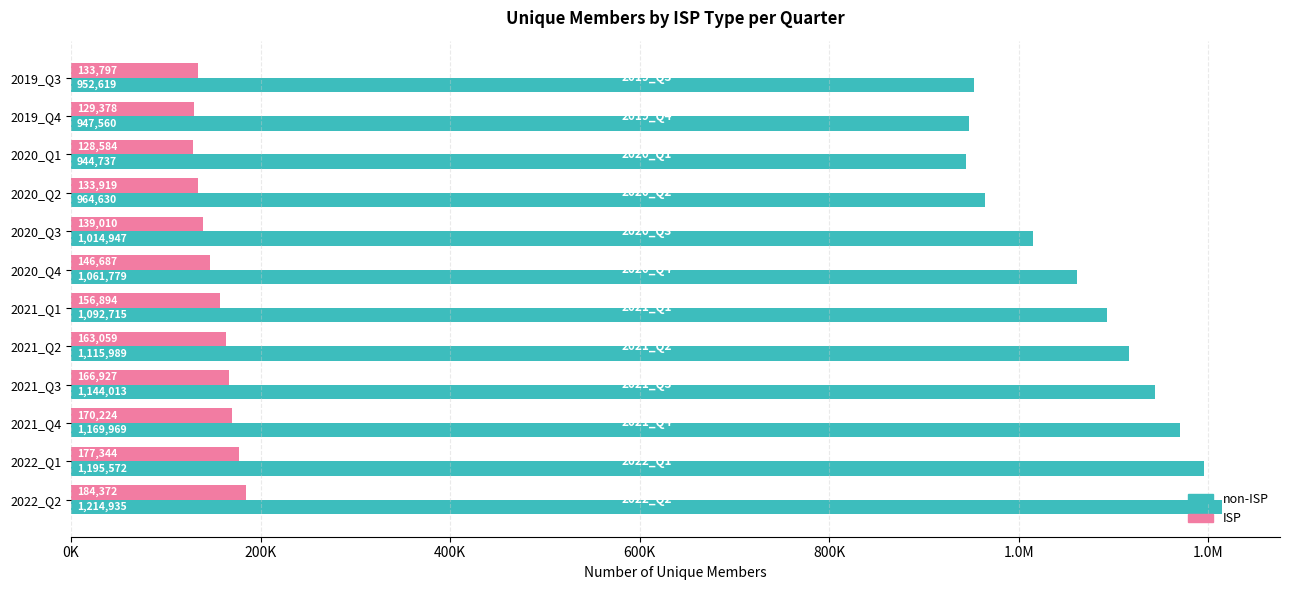

What are all the series names shown in the legend?

non-ISP, ISP